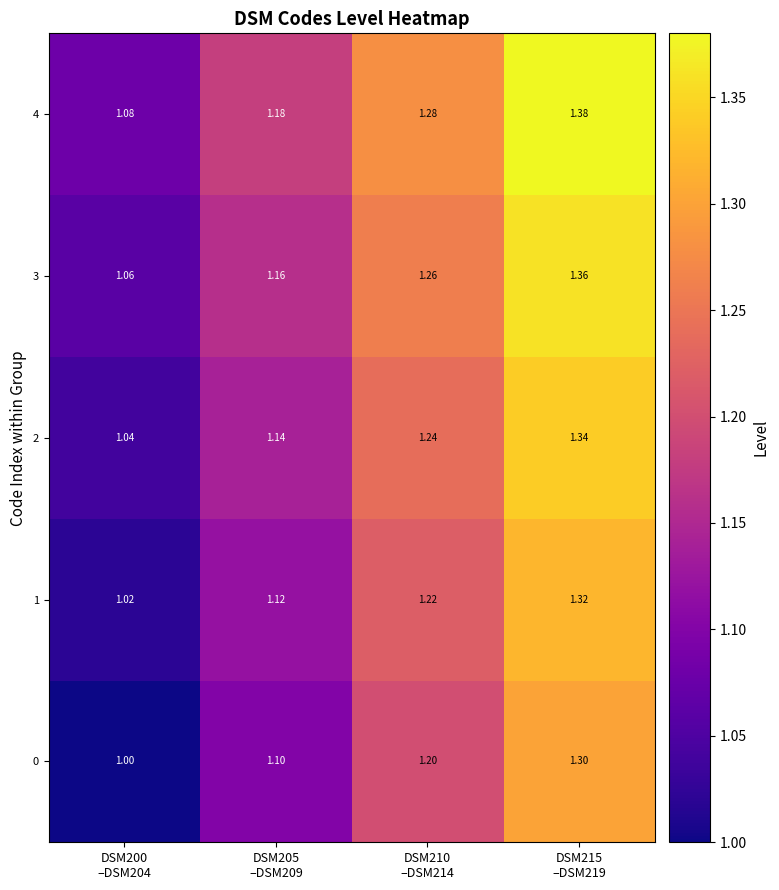

At which category is the sum across all series the highest?

DSM215
–DSM219